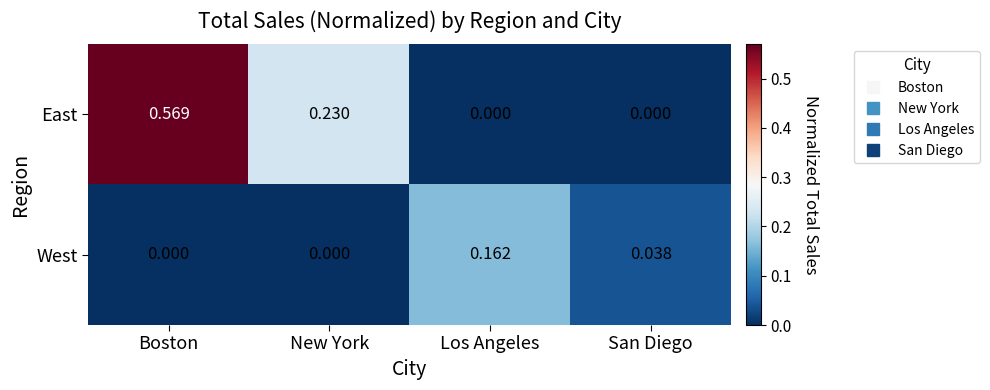

Rank the series by their average value, from highest to lowest.

East, West